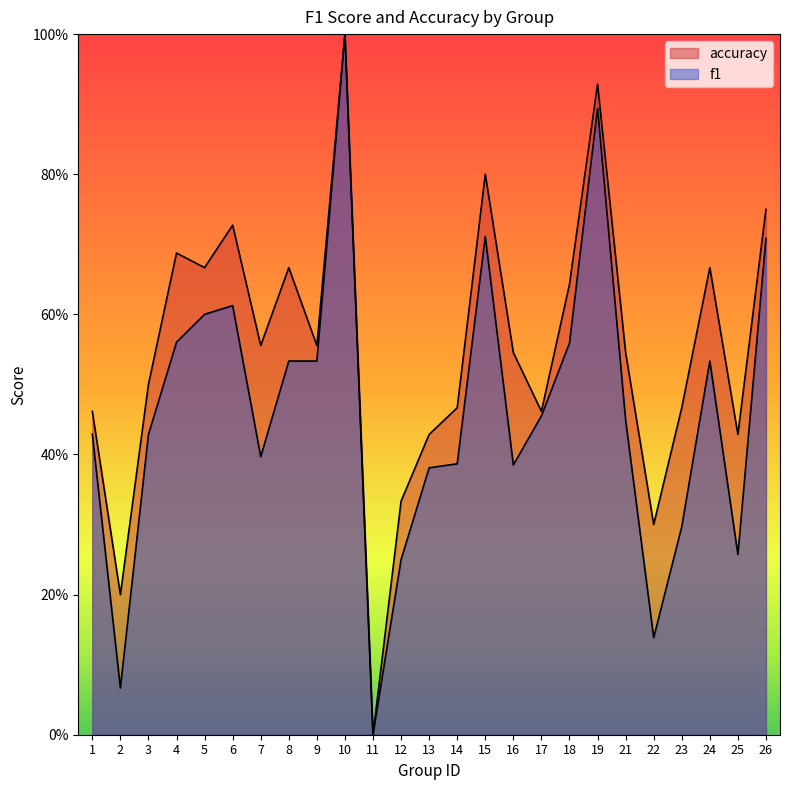

Reading left to right, what are all the values shown in this chart?

f1: 1=0.4	2=0.1	3=0.4	4=0.6	5=0.6	6=0.6	7=0.4	8=0.5	9=0.5	10=1.0	11=0.0	12=0.2	13=0.4	14=0.4	15=0.7	16=0.4	17=0.5	18=0.6	19=0.9	21=0.4	22=0.1	23=0.3	24=0.5	25=0.3	26=0.7
accuracy: 1=0.5	2=0.2	3=0.5	4=0.7	5=0.7	6=0.7	7=0.6	8=0.7	9=0.6	10=1.0	11=0.0	12=0.3	13=0.4	14=0.5	15=0.8	16=0.5	17=0.5	18=0.6	19=0.9	21=0.5	22=0.3	23=0.5	24=0.7	25=0.4	26=0.8